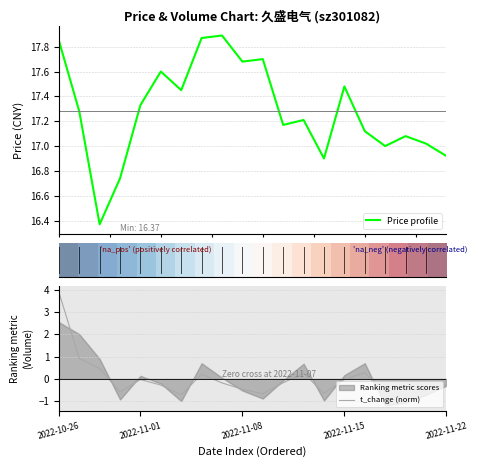

The value of t_change (norm) at 2022-11-08 is -0.7. True or false?

False